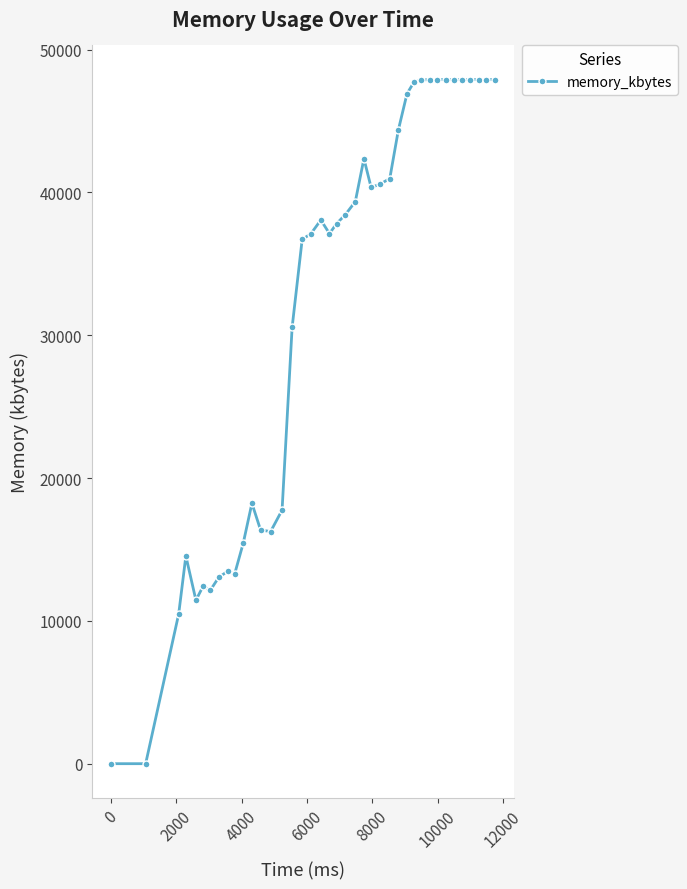

What is the sum of all values?

1262408